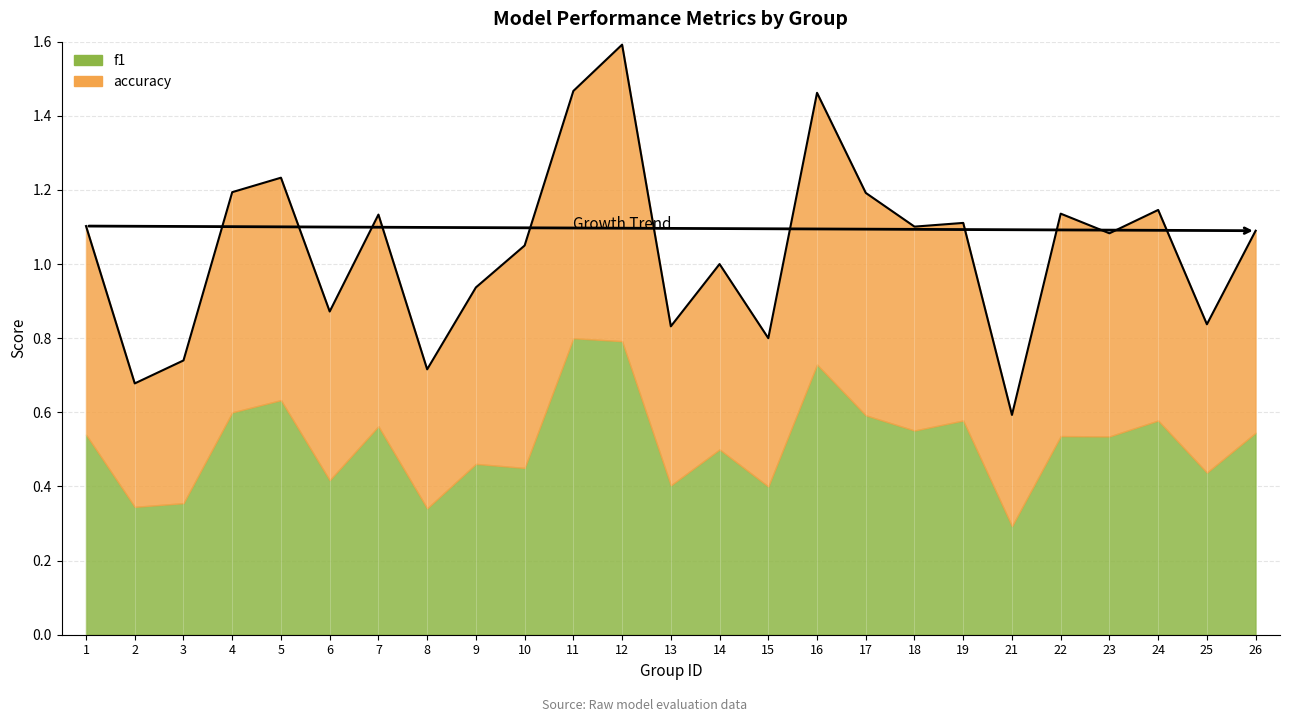

What is the difference between the maximum and minimum values?

1.0